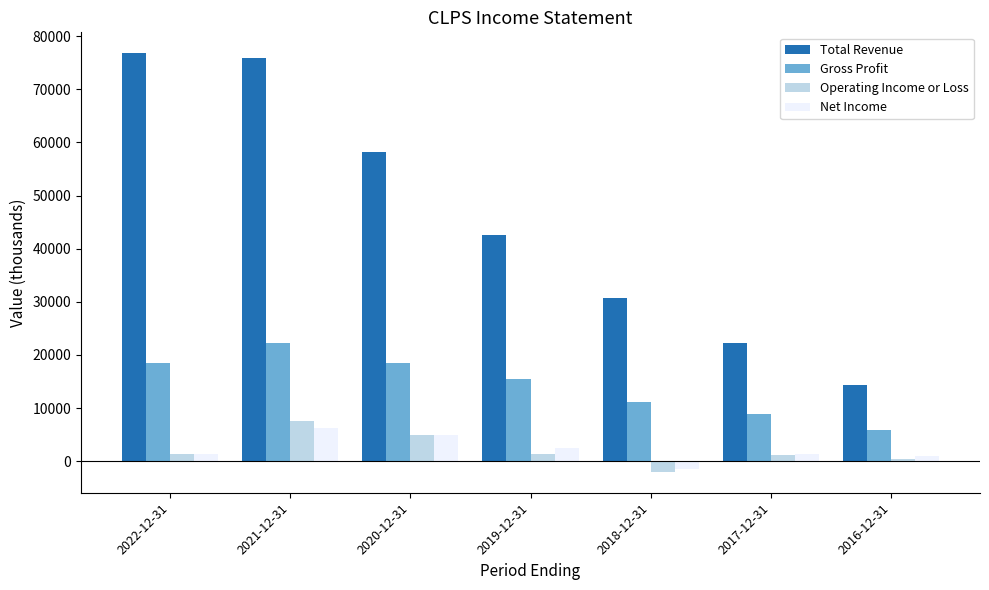

At how many categories does at least one series exceed 2796?

7